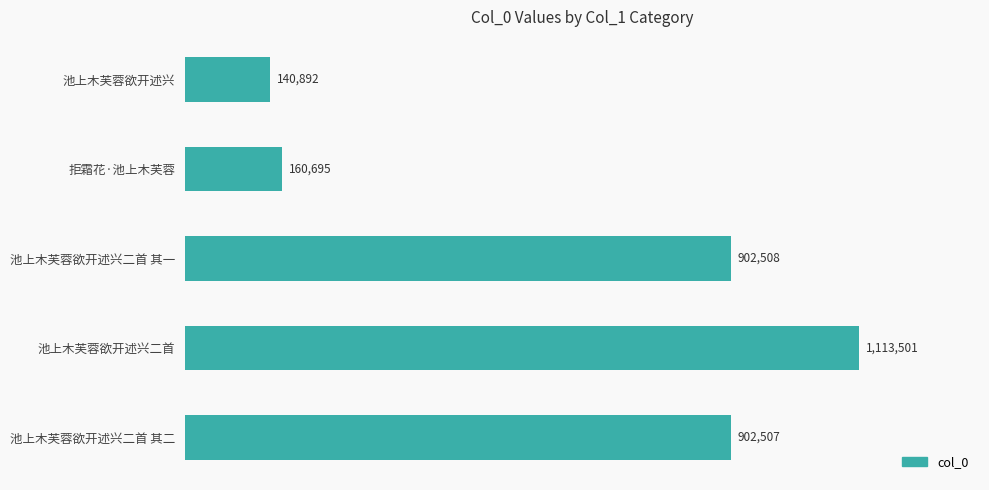

What is the difference between the maximum and second lowest values?

952806